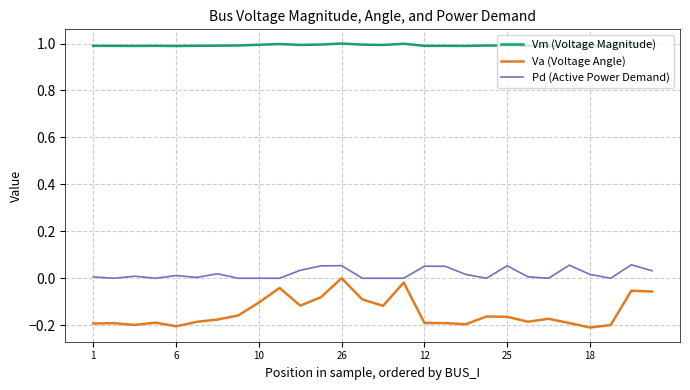

Which series has the widest spread of values?

Va (Voltage Angle)